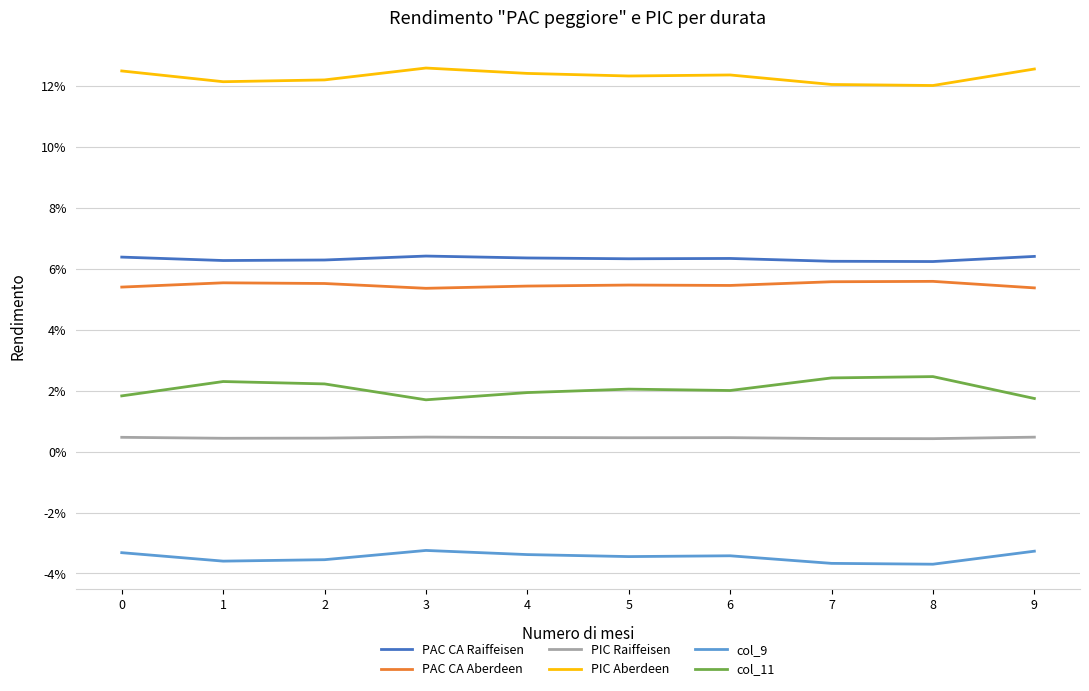

At which label does PIC Aberdeen reach its peak?

3